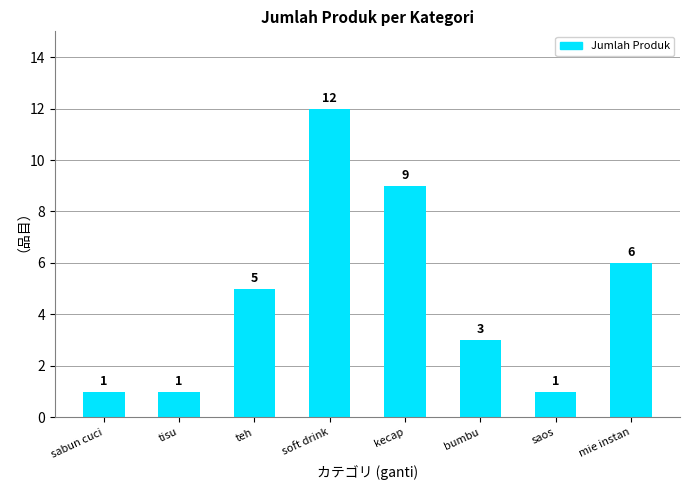

Reading right to left, list all the values displayed in this chart.

mie instan=6	saos=1	bumbu=3	kecap=9	soft drink=12	teh=5	tisu=1	sabun cuci=1